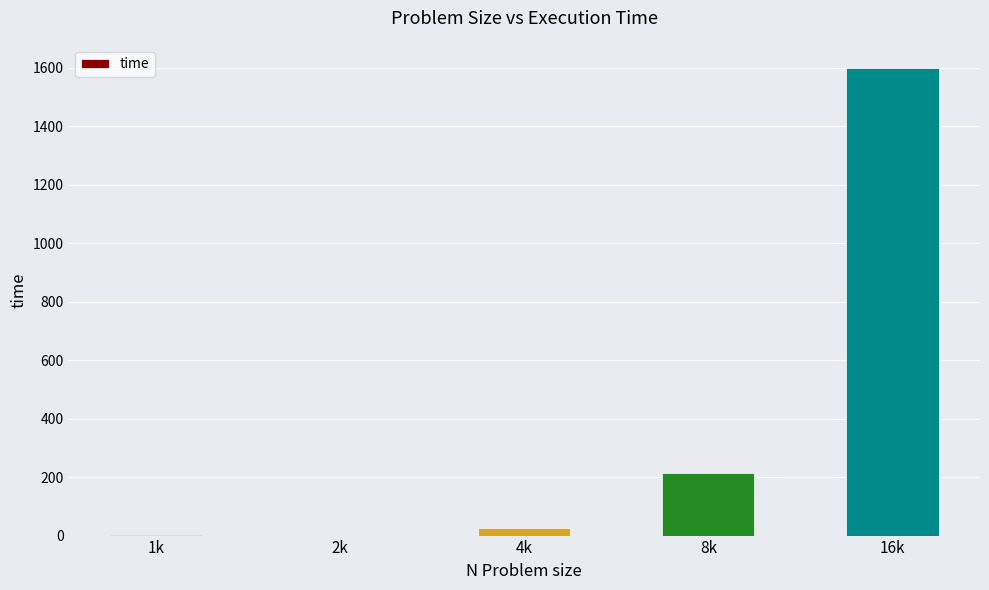

How many categories are shown in the chart?

5